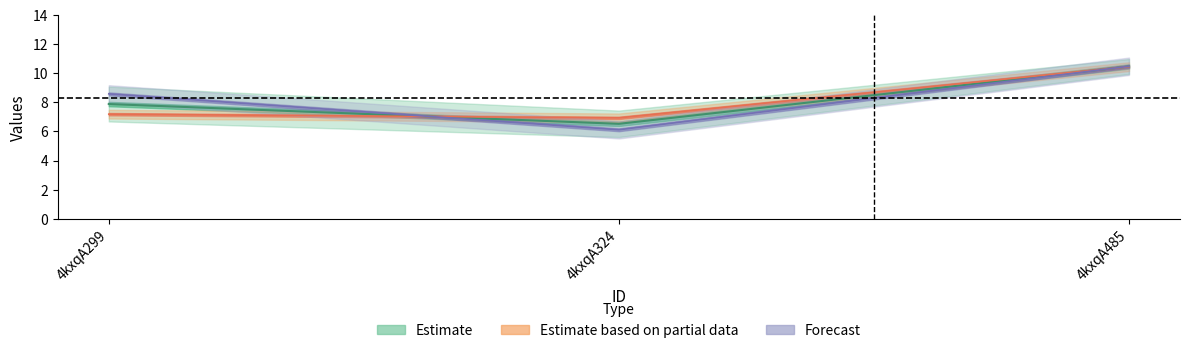

At which category is the sum across all series the highest?

4kxqA485